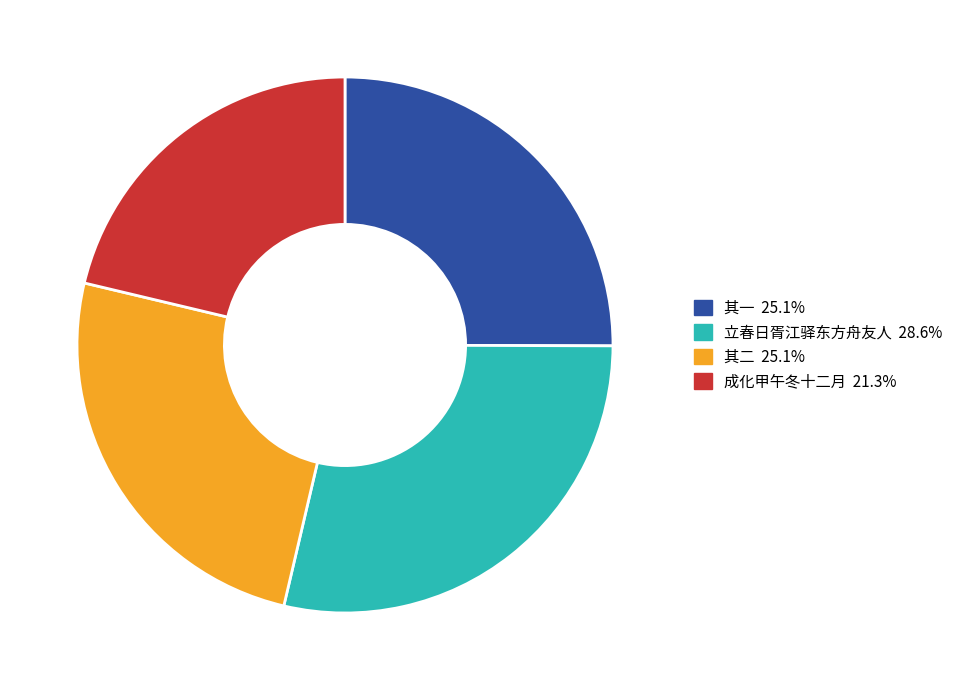

Approximately how many times larger is the value at 其二 25.1% compared to 立春日胥江驿东方舟友人 28.6%?

0.9